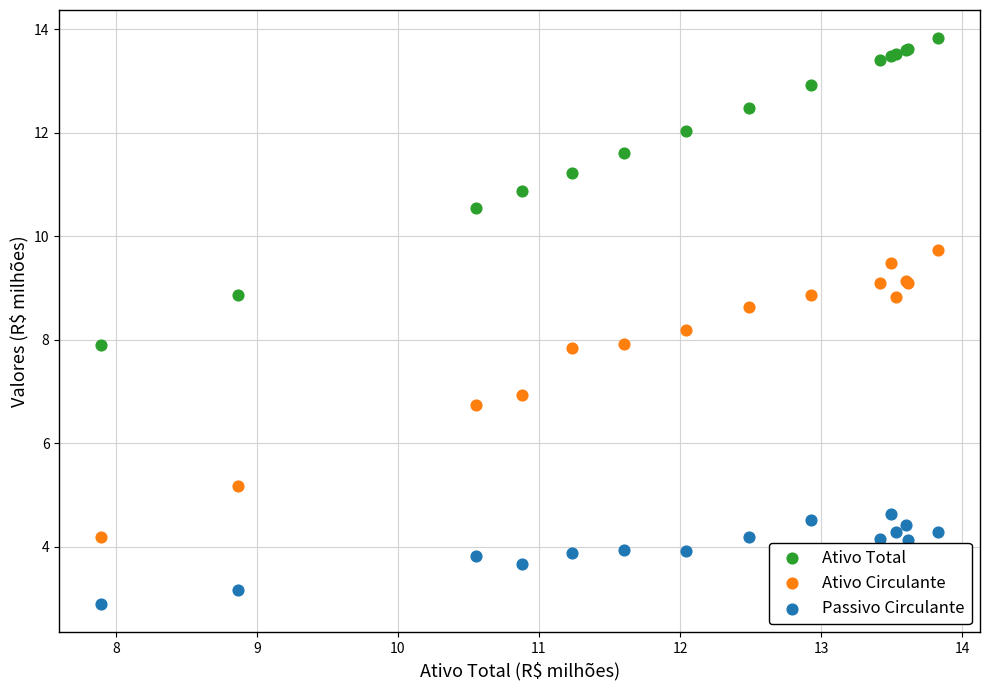

Which series reaches the minimum Y coordinate?

Passivo Circulante